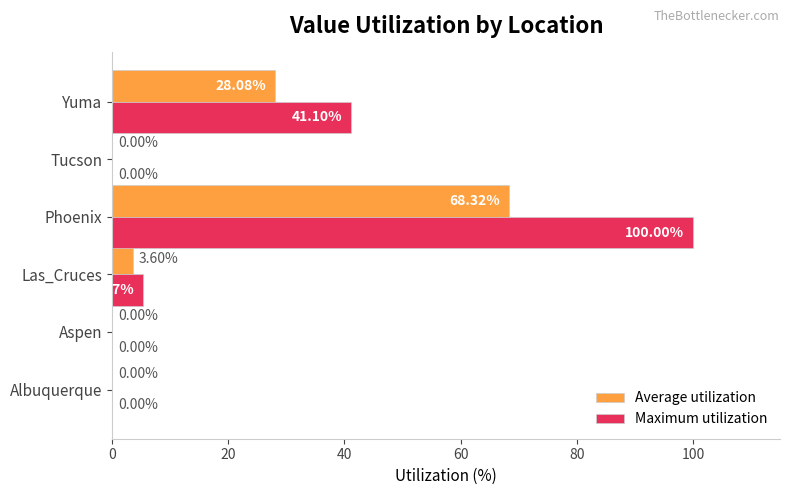

What is the total value across all series at Yuma?

69.2